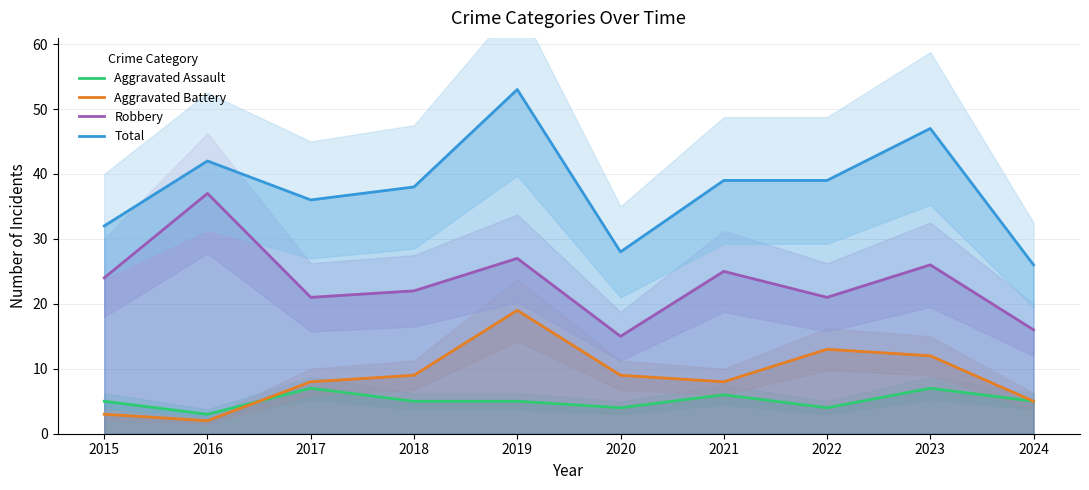

Between 2020 and 2021, which series saw the biggest shift?

Total